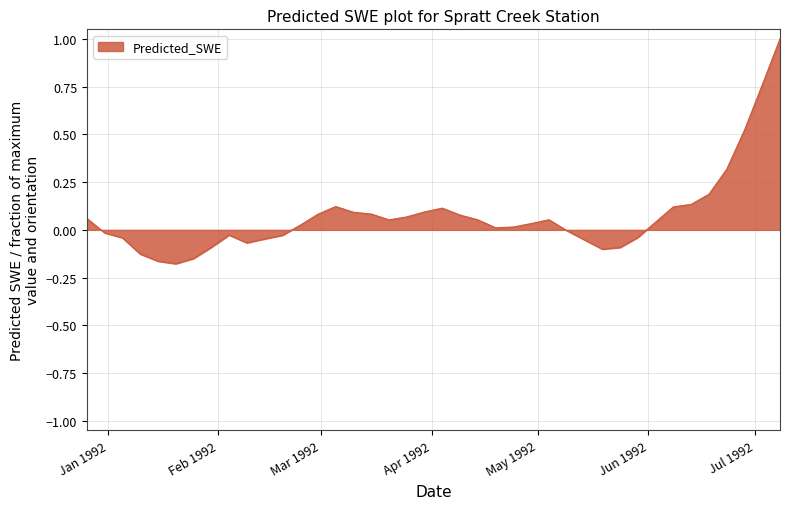

What is the difference between the maximum and minimum values?

1.2